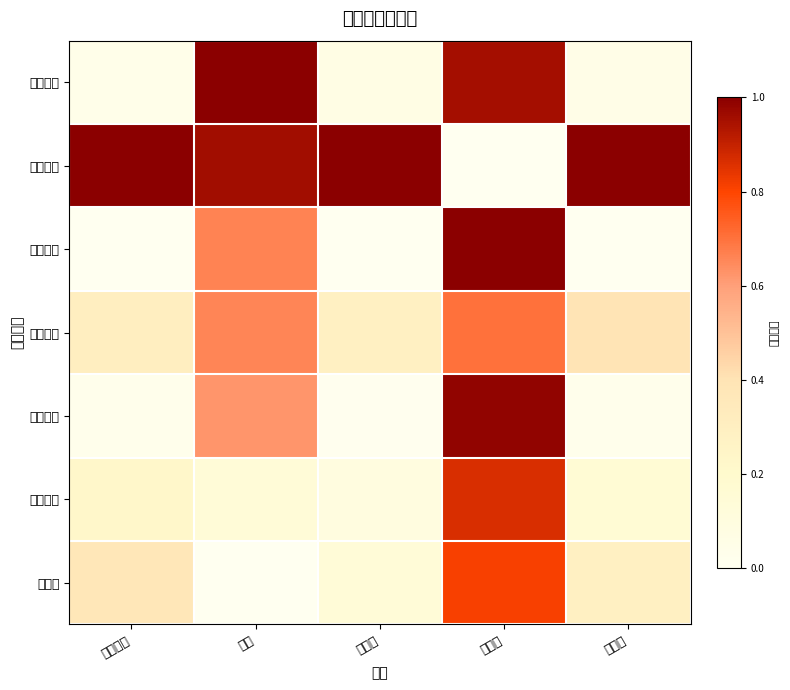

At which category is the sum across all series the highest?

主力卖